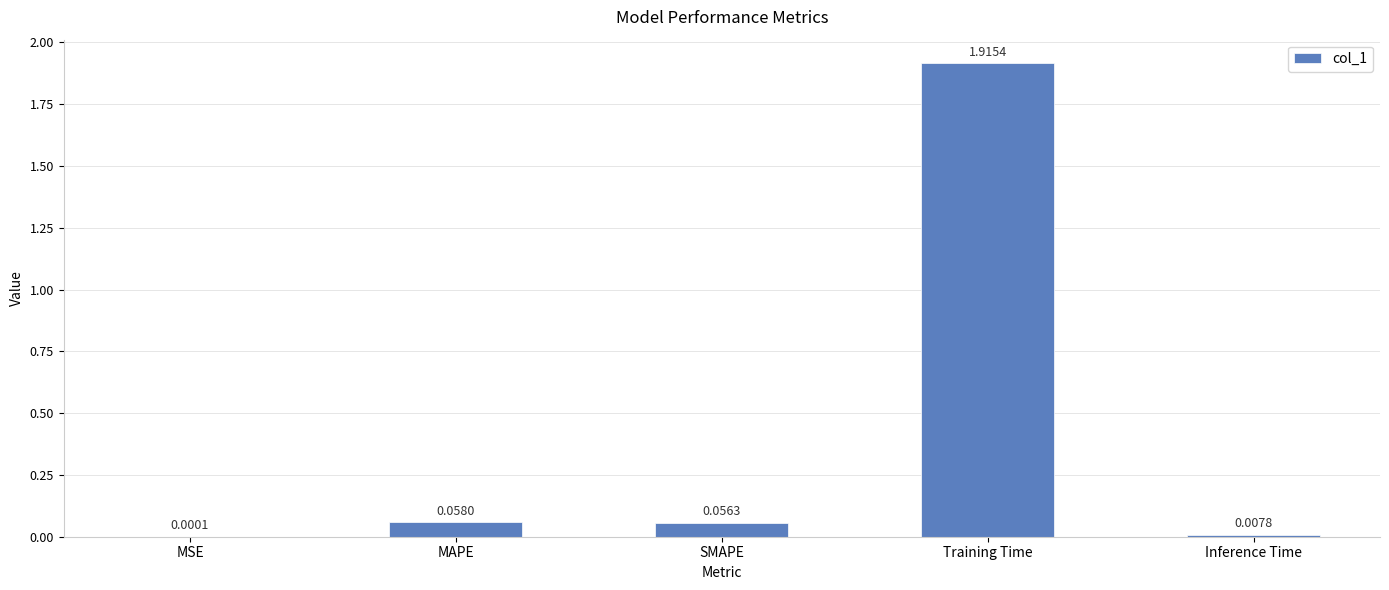

True or false: the data shows 3.2 at Training Time.

False